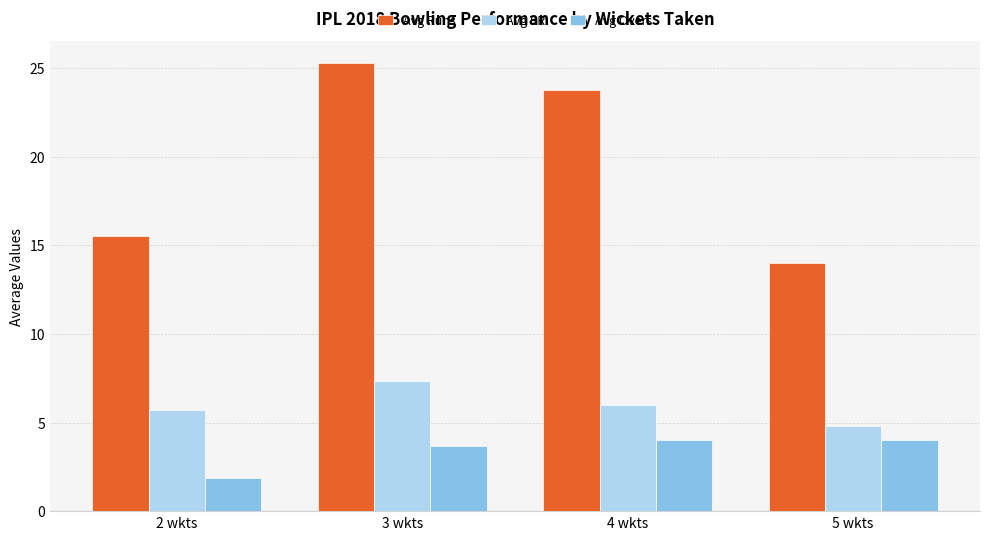

The Avg Overs series shows 3.1 at 2 wkts. True or false?

False